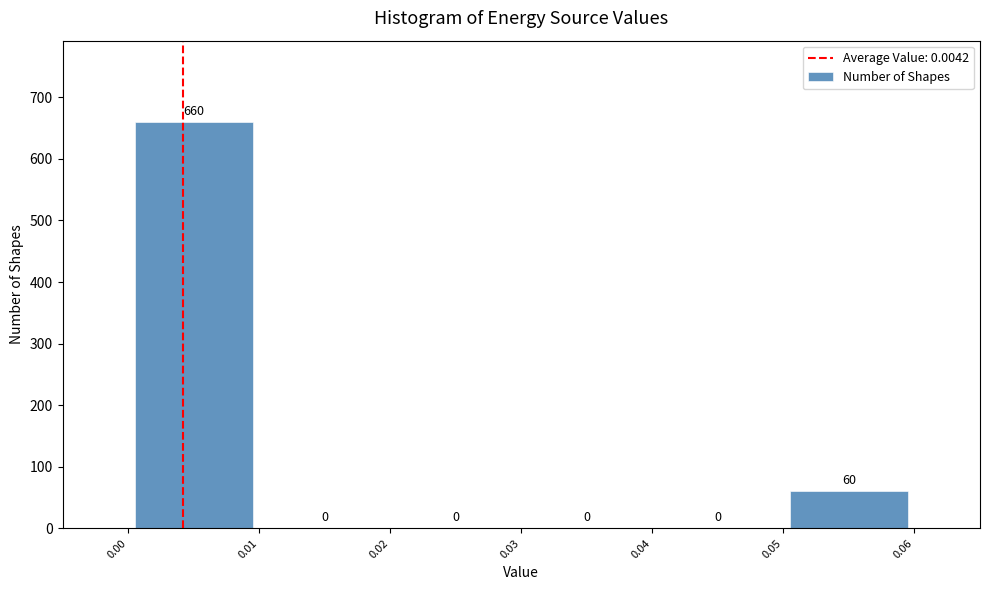

Reading left to right, transcribe this chart: for each bar, give the range it covers on the x-axis and its height.

0.00 to 0.01: 660
0.01 to 0.02: 0
0.02 to 0.03: 0
0.03 to 0.04: 0
0.04 to 0.05: 0
0.05 to 0.06: 60